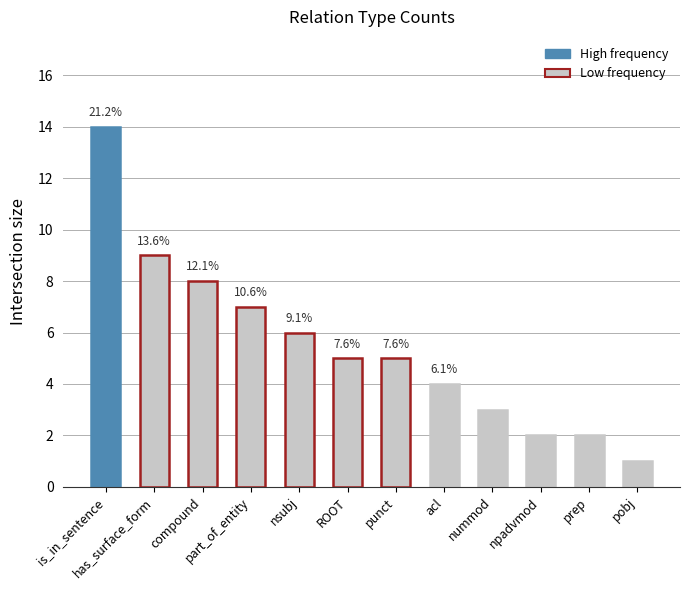

What is the average value?

6